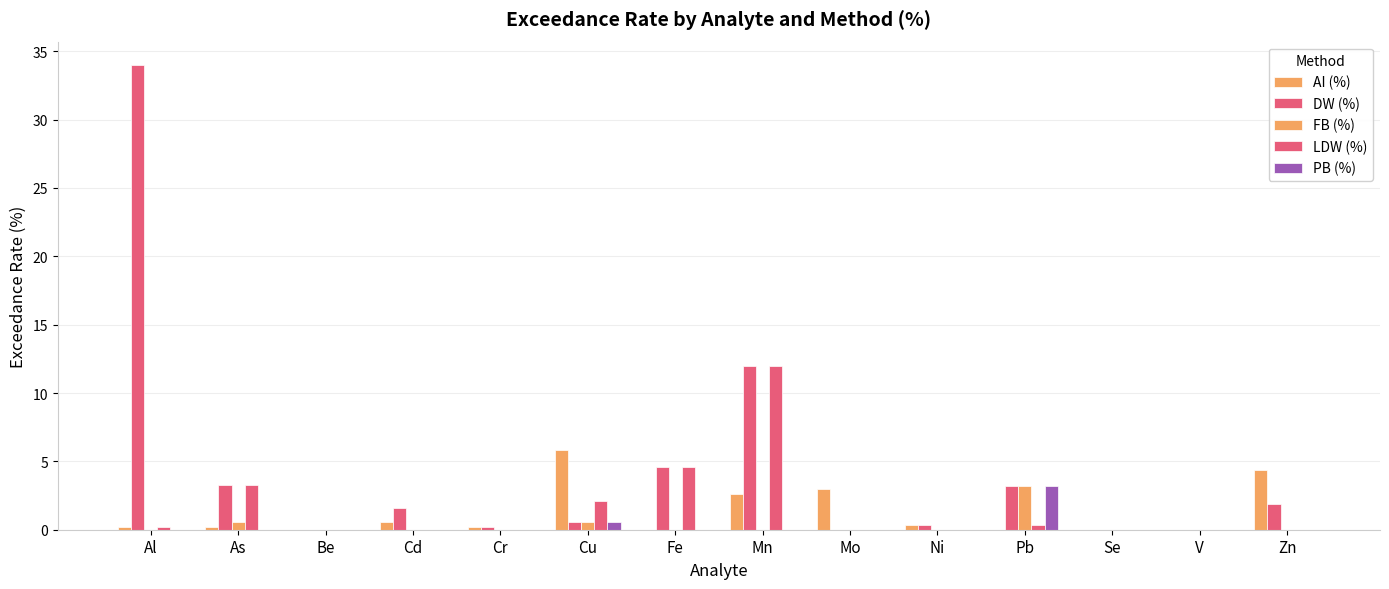

At which category is the sum across all series the highest?

Al